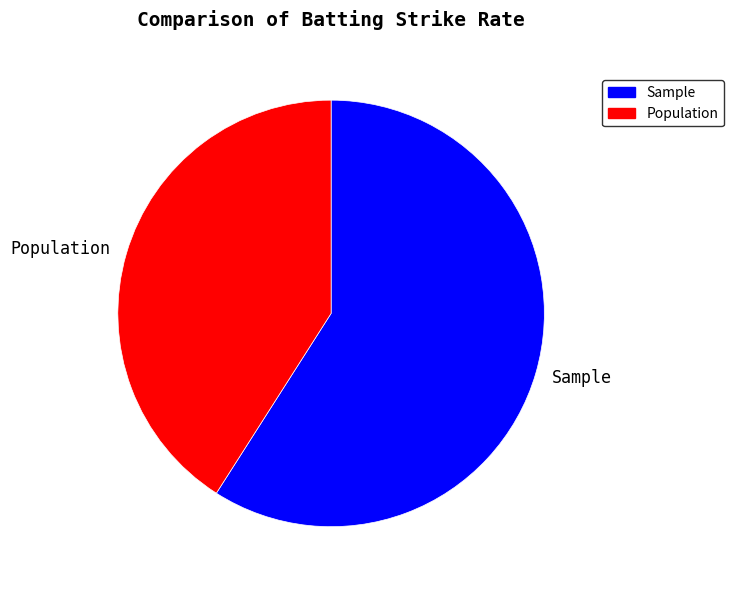

What is the majority slice?

Sample